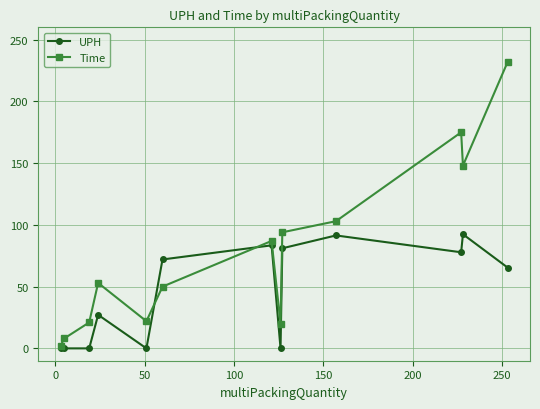

At how many categories does at least one series exceed 46?

8